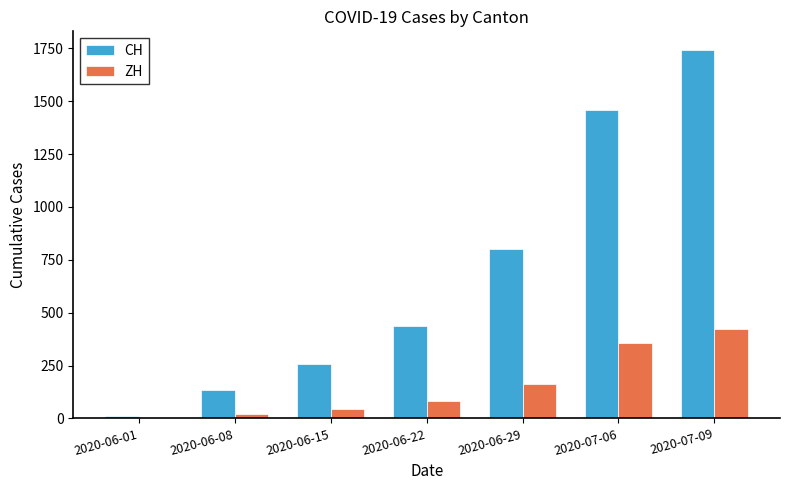

What is the sum of all CH values?

4837